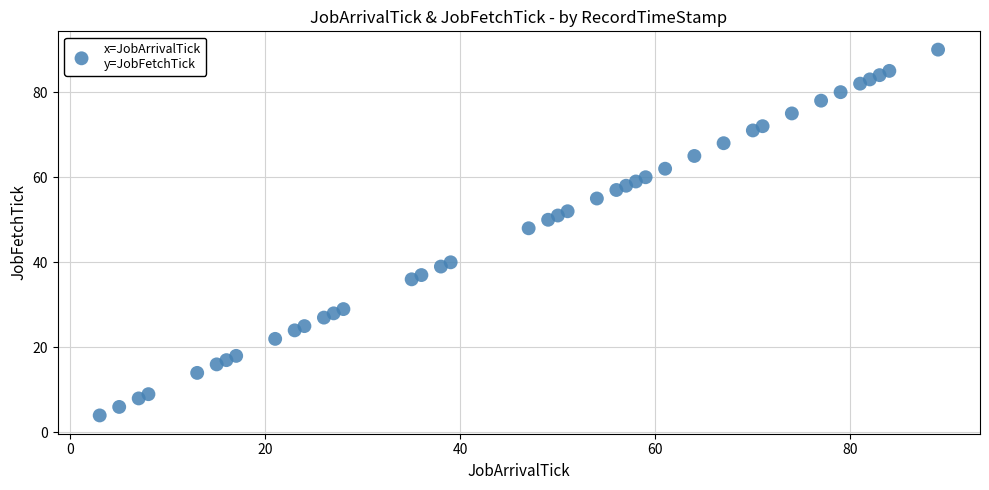

What is the range of X values (max minus min)?

86